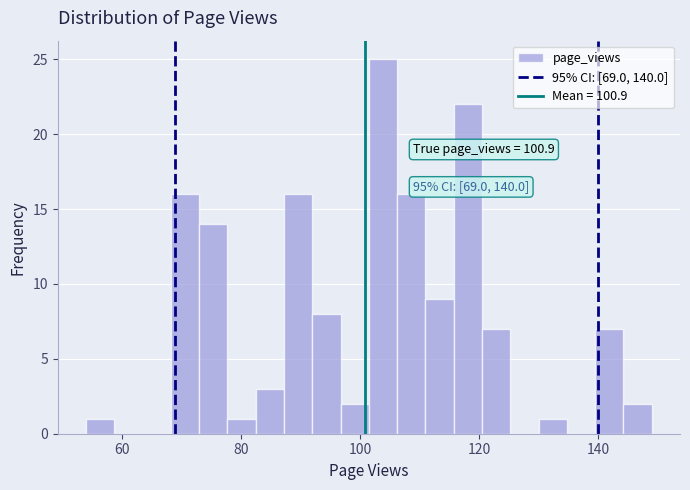

Read against the x-axis, roughly where is the centre of the tallest bar?

104